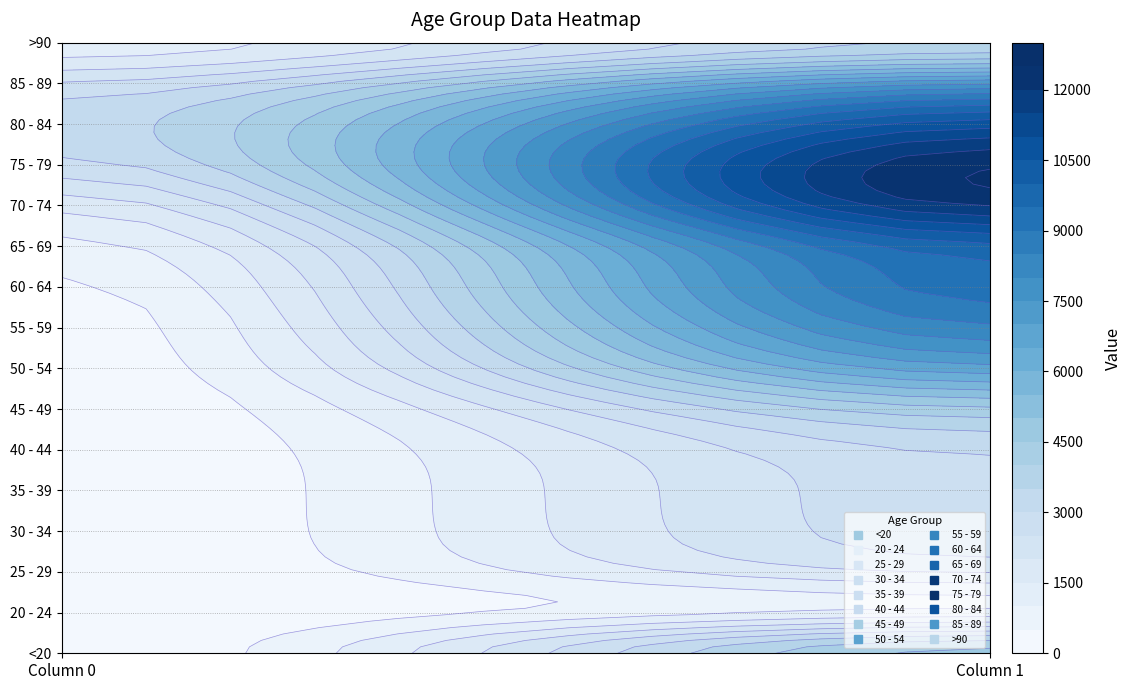

What is the maximum value for 75 - 79?

12434